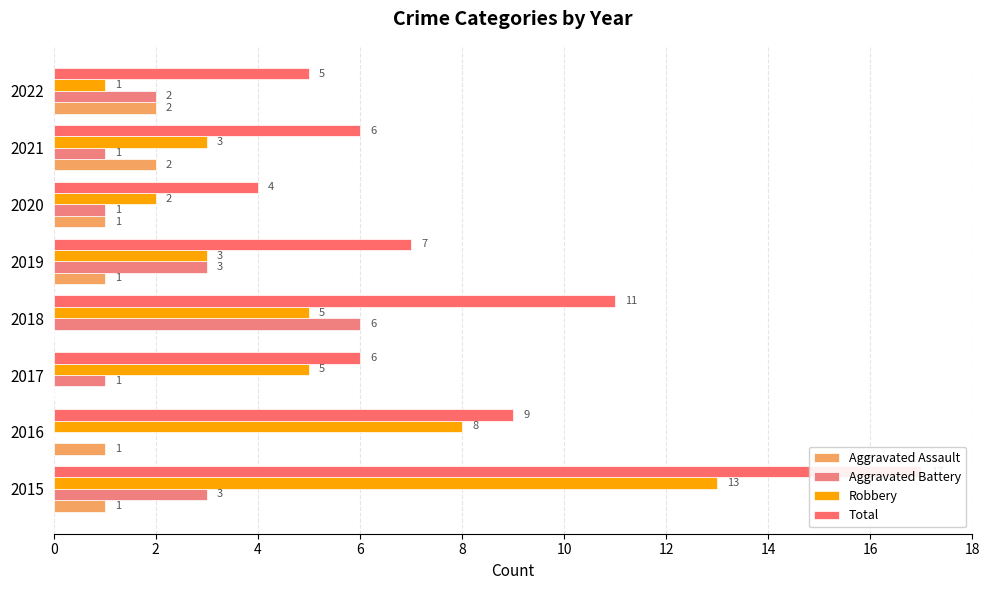

Which series has the largest total across all categories?

Total